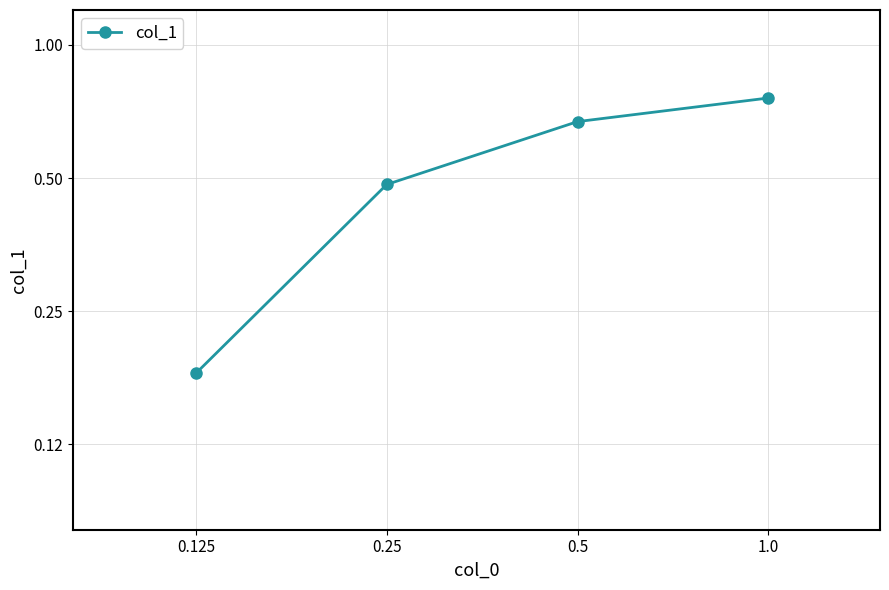

Rank the categories by value from lowest to highest.

0.125, 0.25, 0.5, 1.0